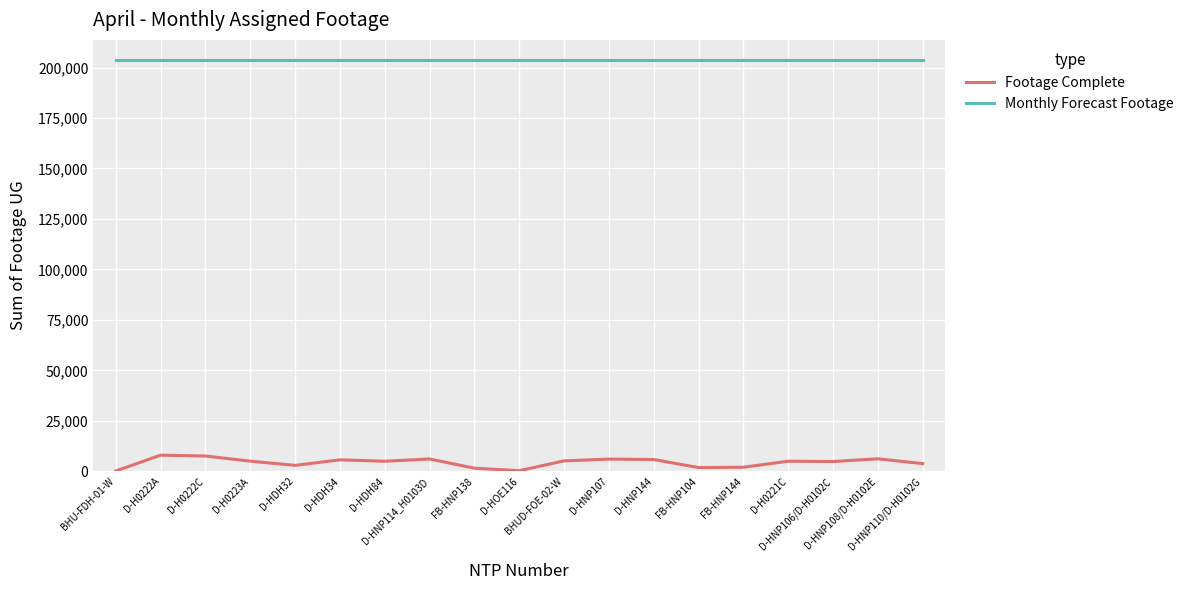

What are all the series names shown in the legend?

Footage Complete, Monthly Forecast Footage